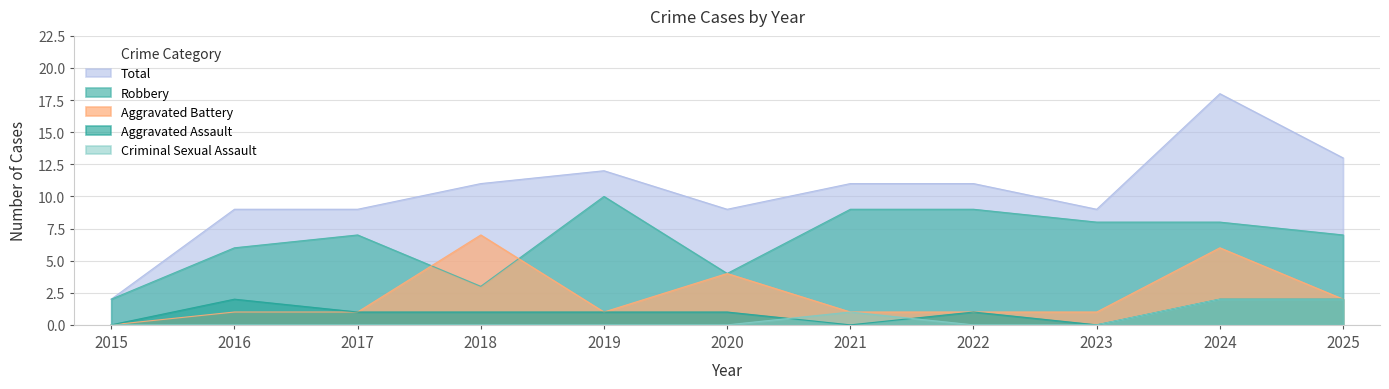

What is the spread (max minus min) of values at 2025?

11